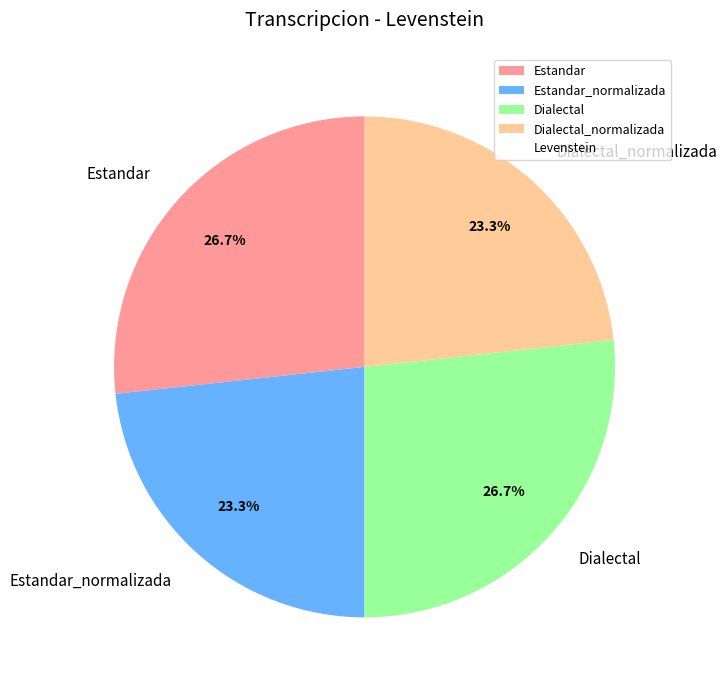

How many segments does this pie chart have?

4